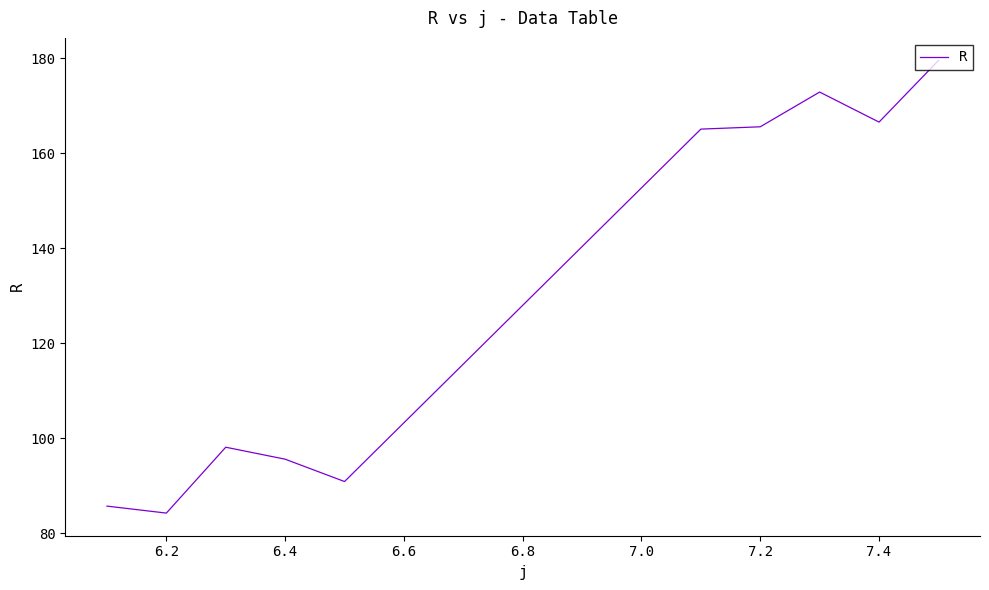

What is the average value?

130.4